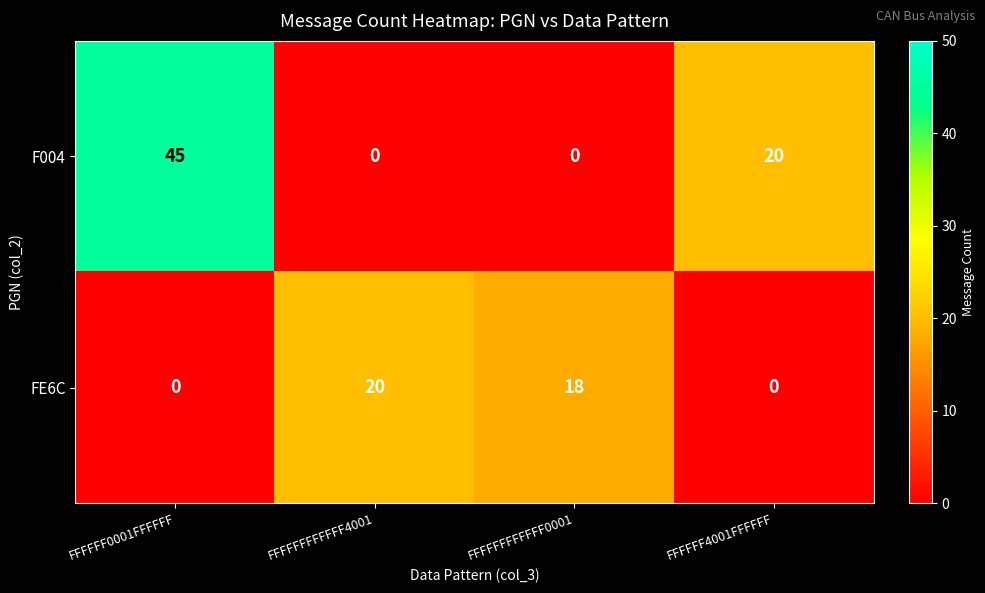

At which label is F004 closest to 22?

FFFFFF4001FFFFFF